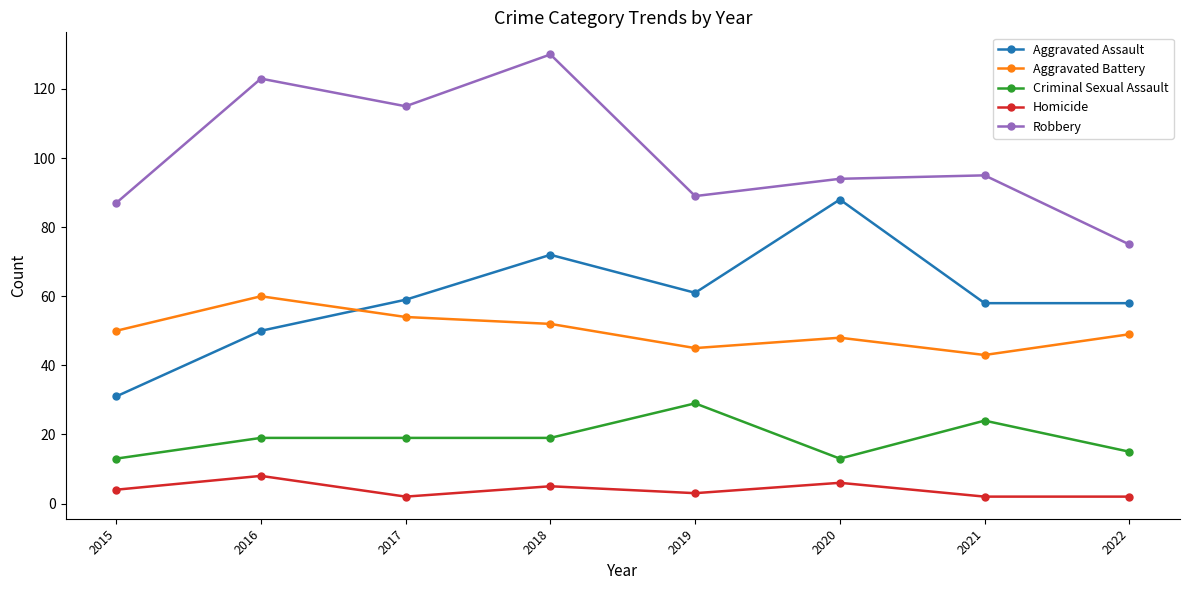

True or false: Aggravated Assault has more than 2 points higher than both neighbors.

False